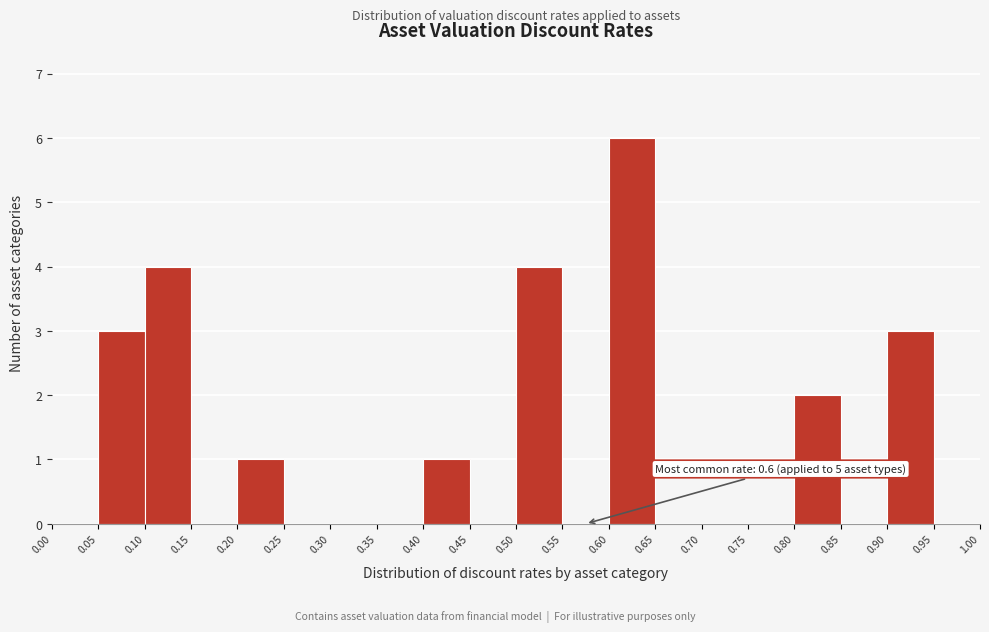

Which range on the x-axis has the tallest bar?

0.60 to 0.65